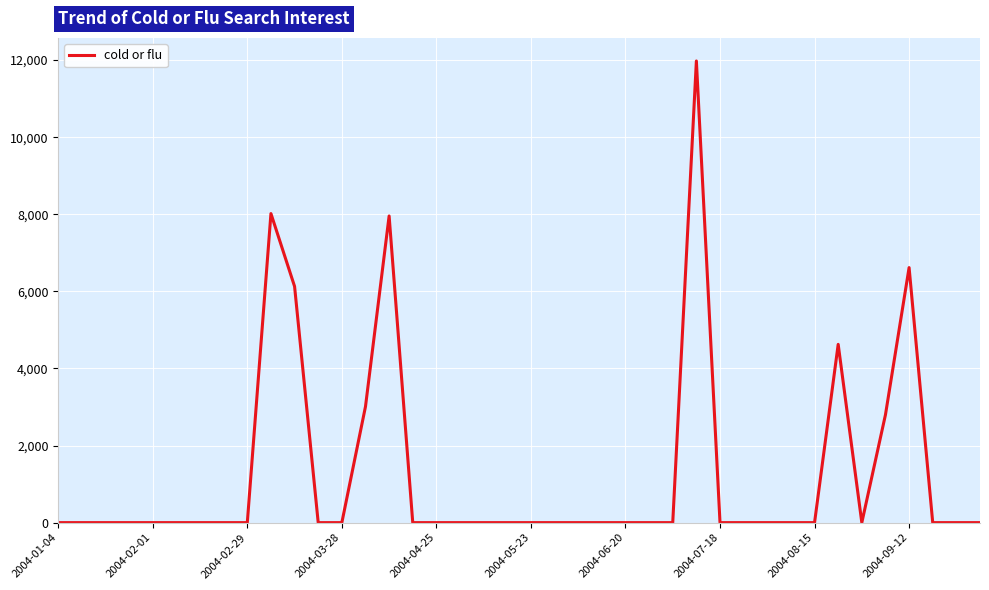

What is the greatest value displayed?

11977.5